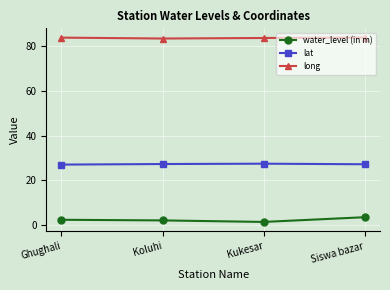

What are all the series names shown in the legend?

water_level (in m), lat, long